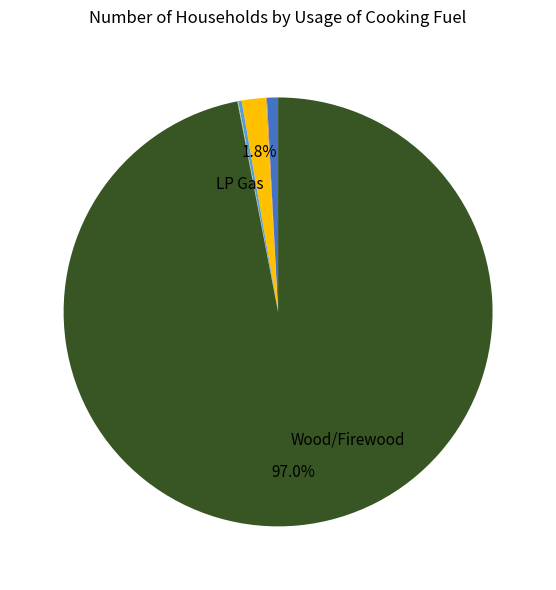

Does any single category account for the majority?

Yes